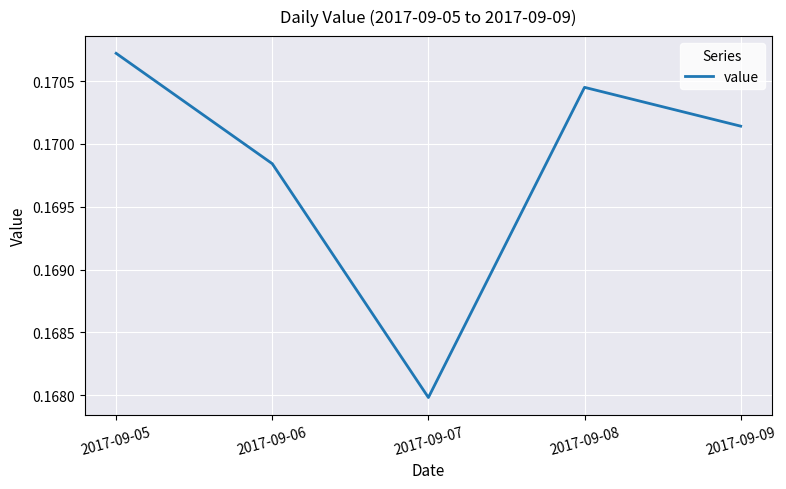

At which category does the chart reach its peak across all series?

2017-09-05